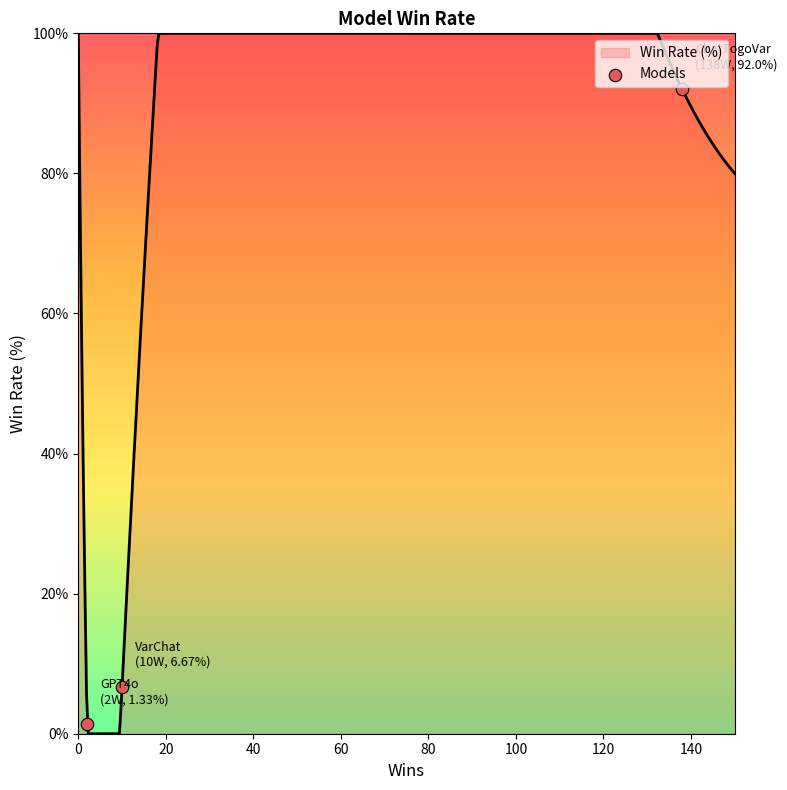

What is the change in value from 0 to 20?

-90.7